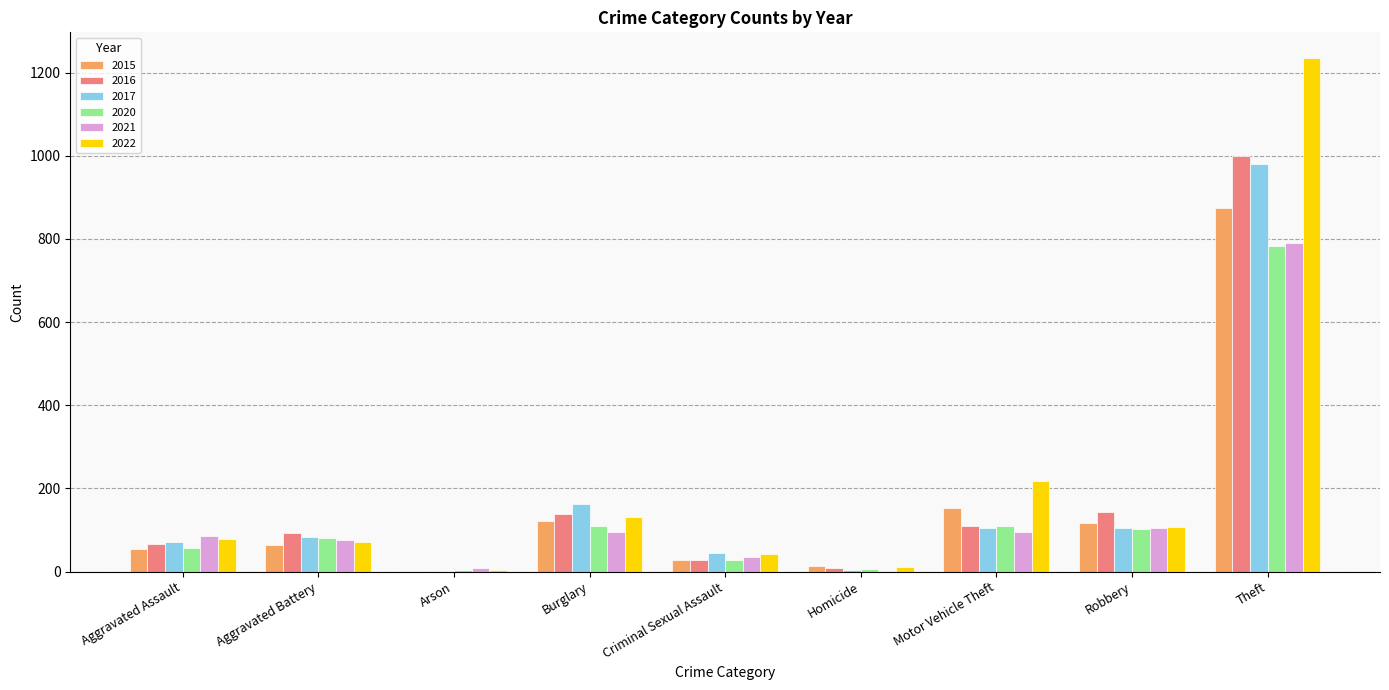

Which series has the widest spread of values?

2022